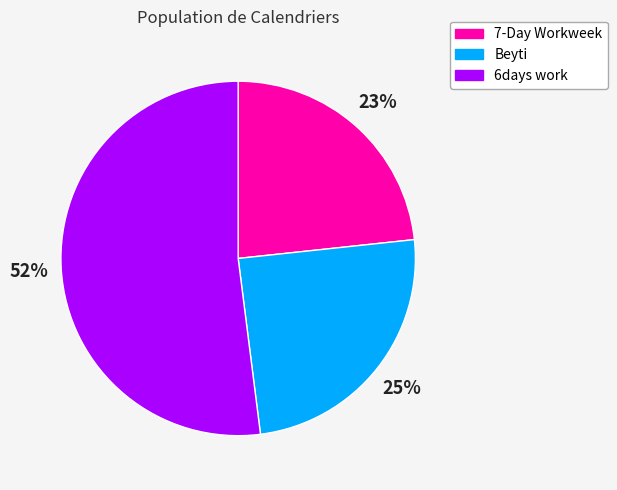

How many slices are in this pie chart?

3